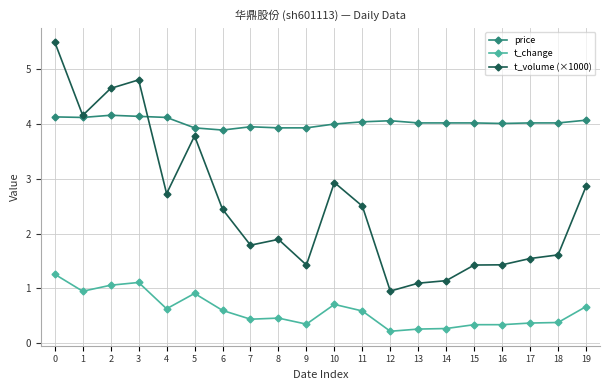

Rank the series at 16 from highest to lowest value.

price, t_volume (×1000), t_change